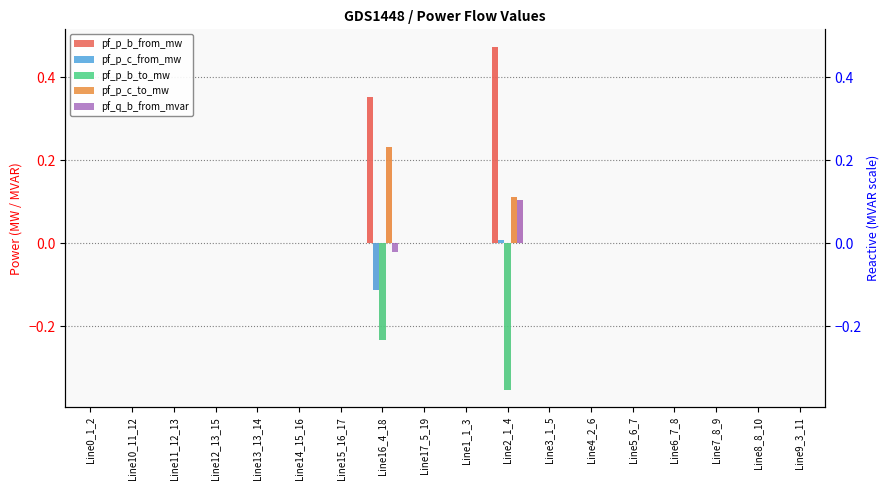

Which has a higher value, Line1_1_3 or Line17_5_19?

Line1_1_3